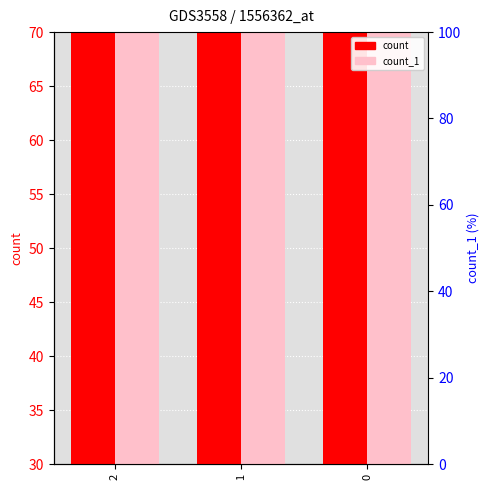

How many bars are there in total?

6